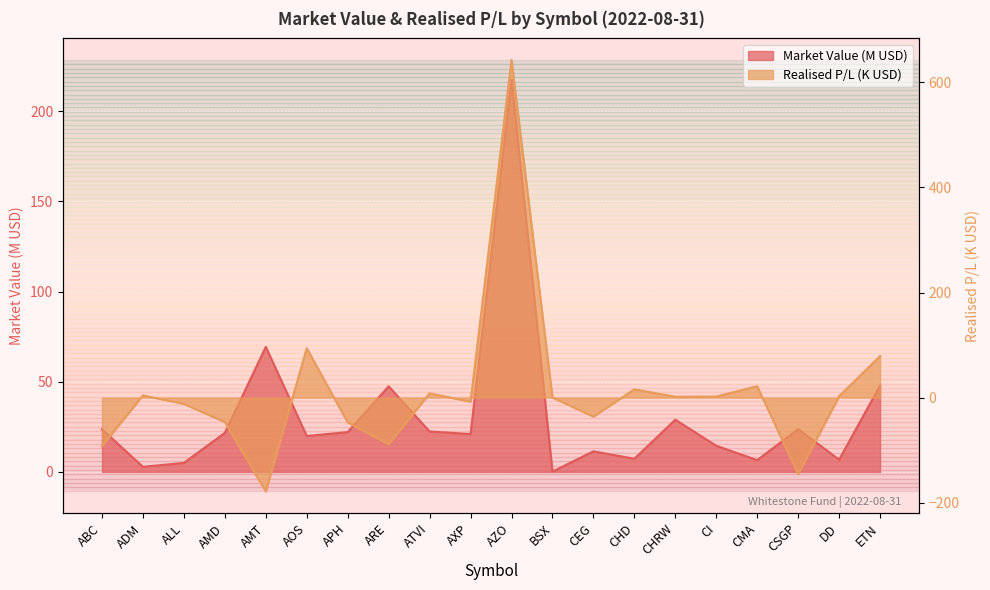

What is the difference between the highest and lowest values at ARE?

136.2